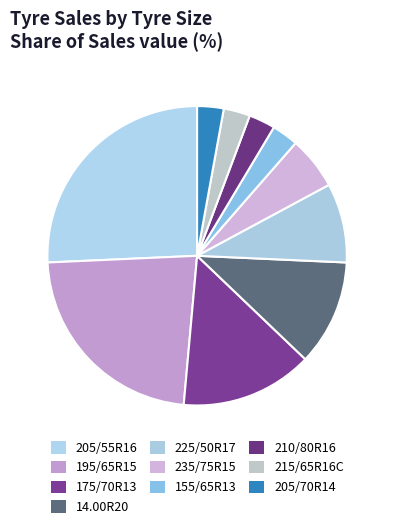

What portion of the pie excludes 155/65R13?

97.1%